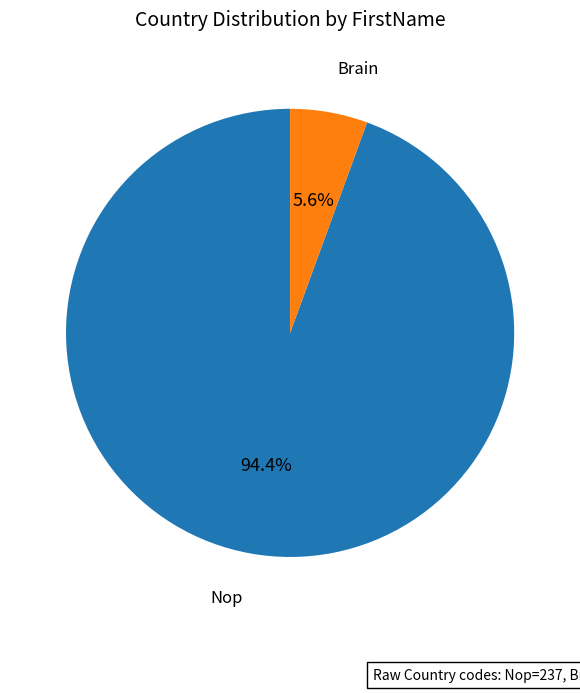

How many segments does this pie chart have?

2